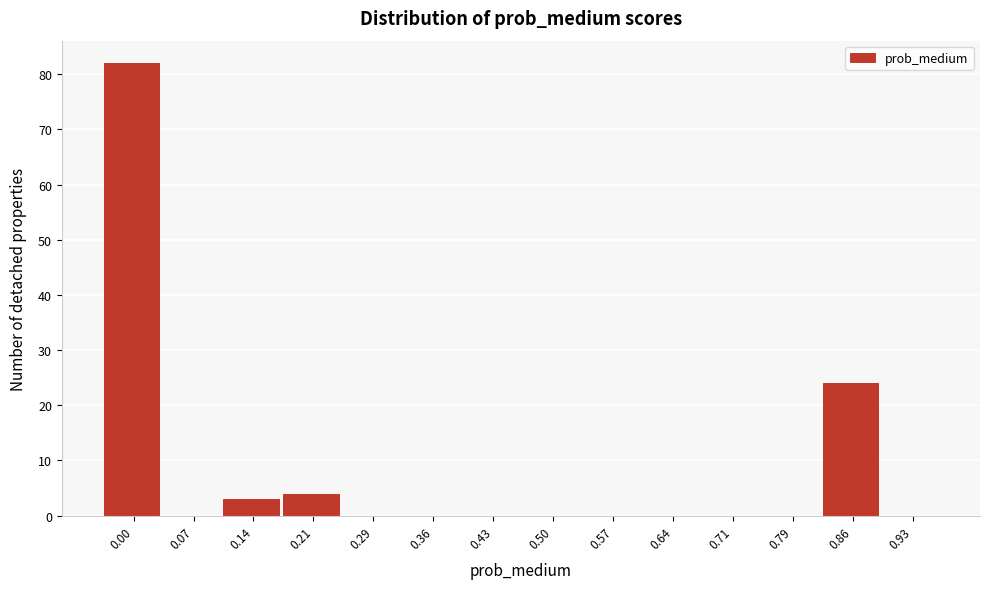

Reading left to right, transcribe all the data shown in this chart.

0.00=82	0.07=0	0.14=3	0.21=4	0.29=0	0.36=0	0.43=0	0.50=0	0.57=0	0.64=0	0.71=0	0.79=0	0.86=24	0.93=0